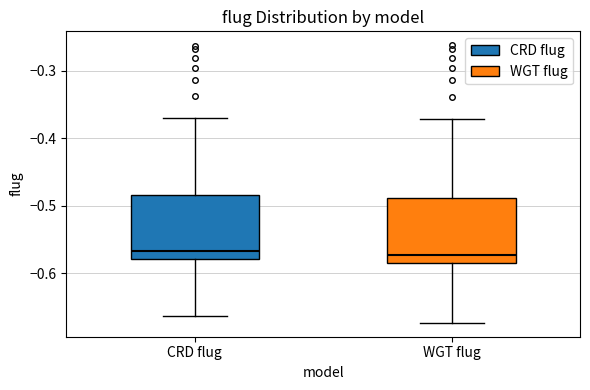

Reading left to right, read every box against the y-axis: the position of its median line, the range the box covers, and the ends of its whiskers. The values are not printed on the chart, so give them approximately, as read against the axis.

CRD flug: median -0.57, box -0.58 to -0.48, whiskers -0.66 to -0.37
WGT flug: median -0.57, box -0.59 to -0.49, whiskers -0.67 to -0.37